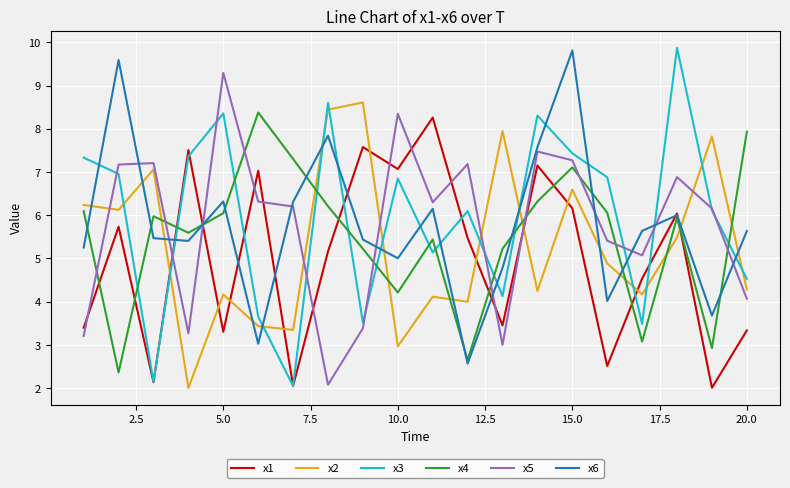

In x1, how many points are lower than both neighbors (excluding endpoints)?

7